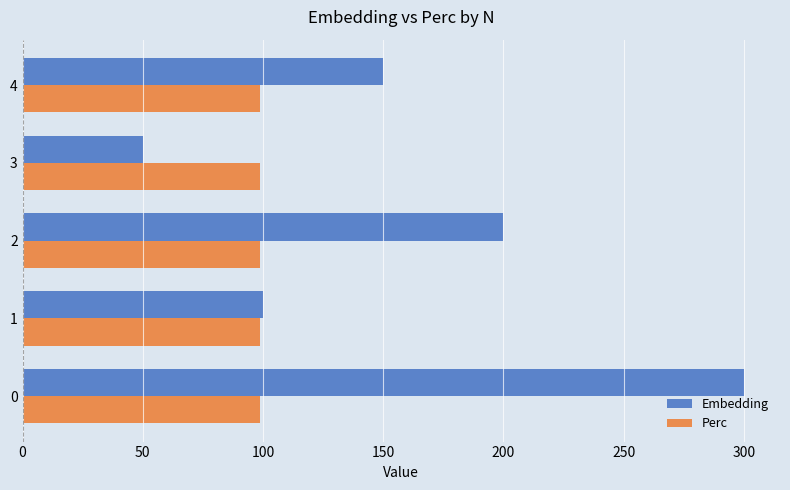

Count the number of categories in the chart.

5